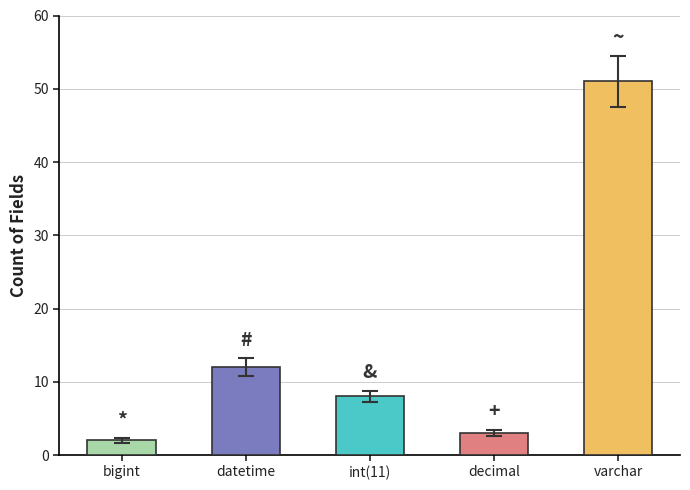

What is the sum of the values at decimal and bigint?

5